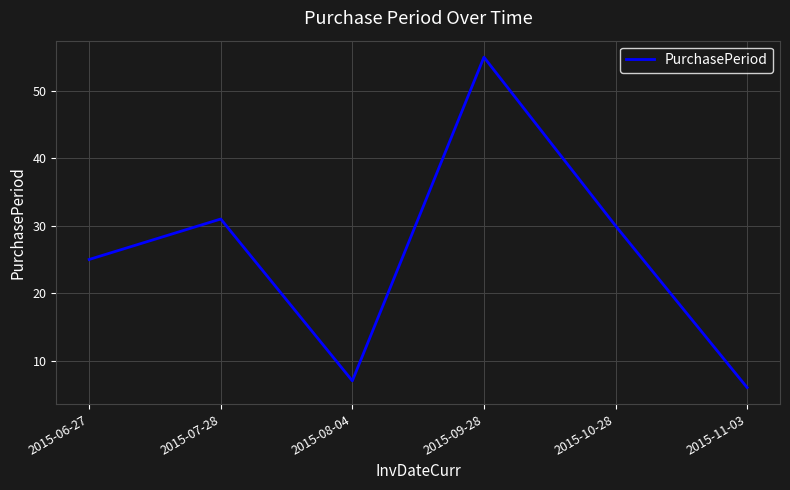

Where is the data nearest to the value 30?

2015-10-28